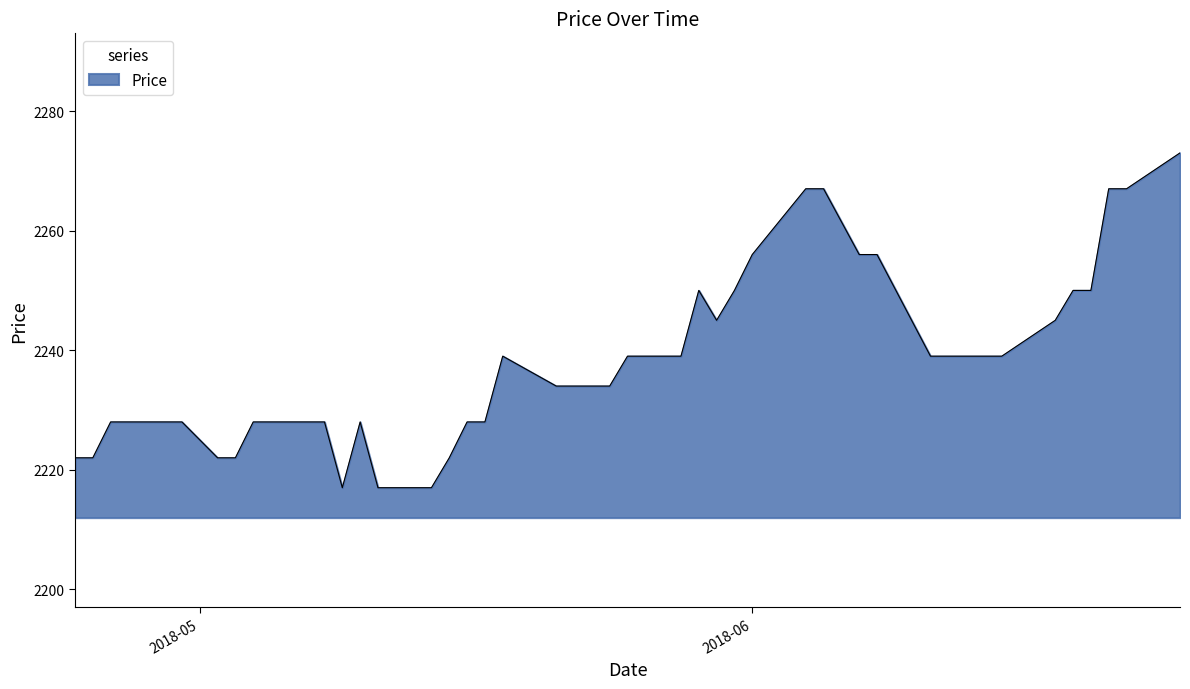

What is the minimum value shown in the chart?

2217